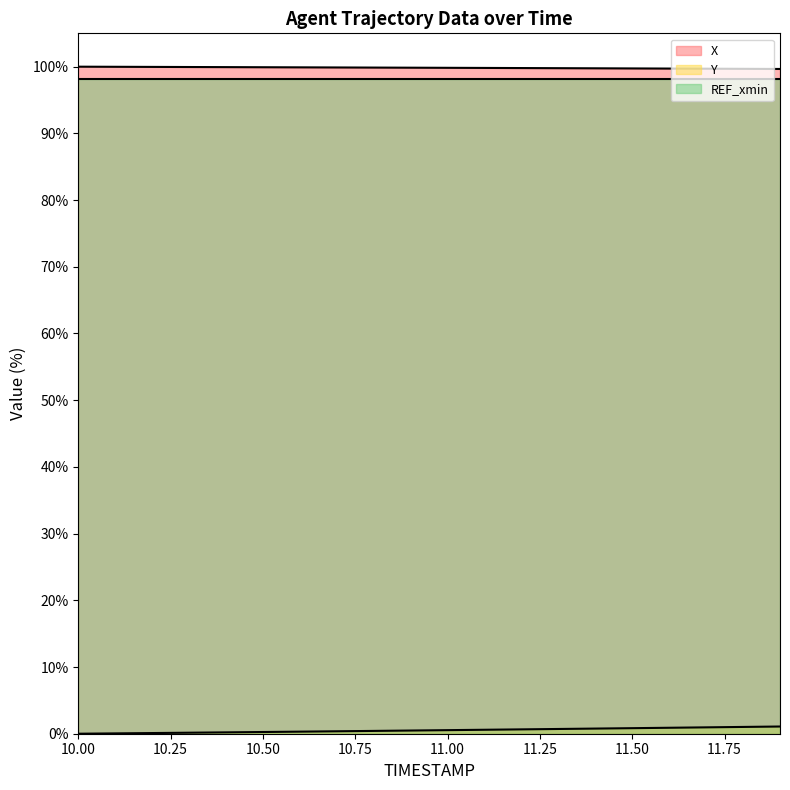

Is it true that Y equals 0.3 at 10.6?

True